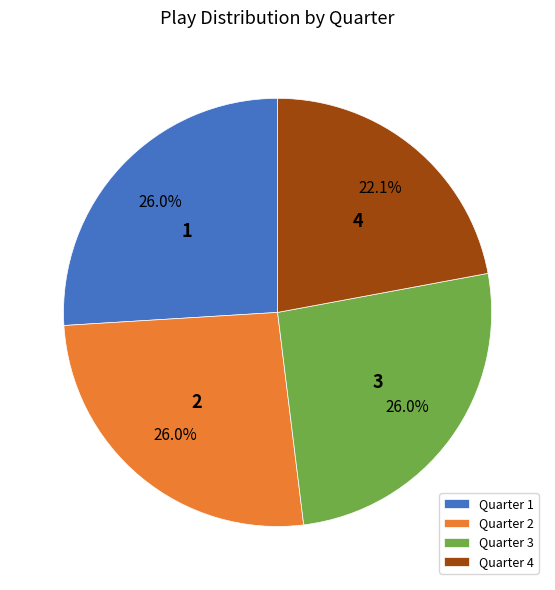

What is the ratio of the value at Quarter 1 to the value at Quarter 2?

1.0